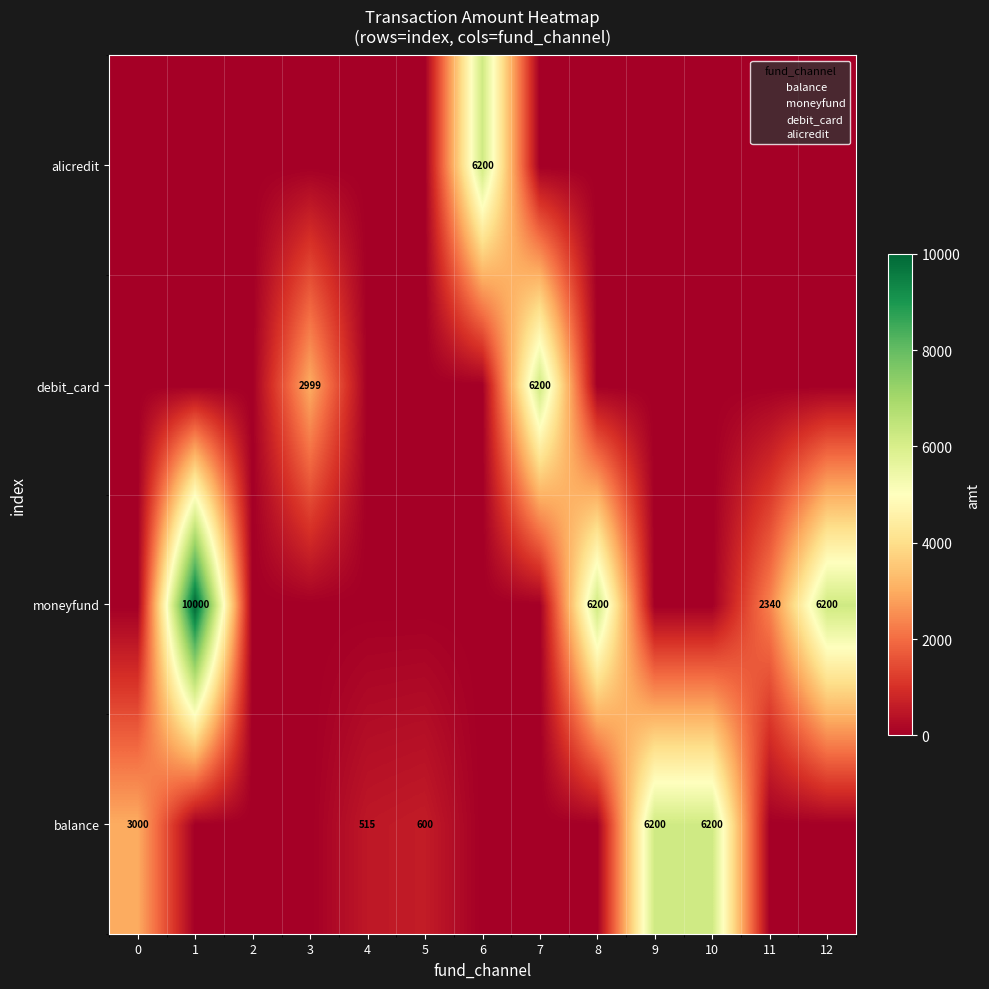

The balance series shows 2644 at 10. True or false?

False